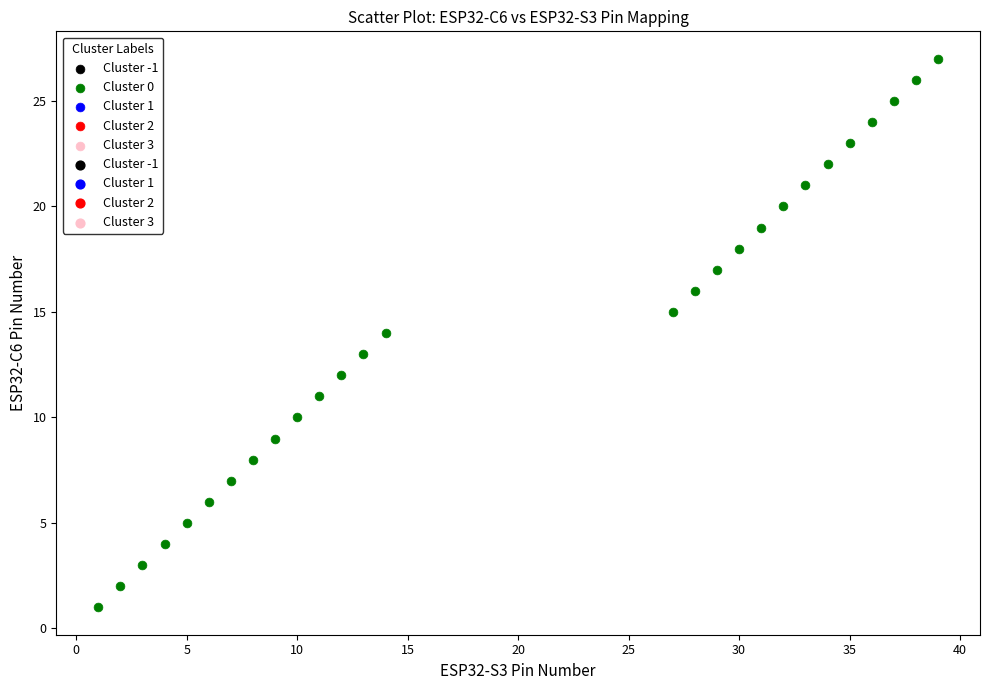

What is the range of X values (max minus min)?

38